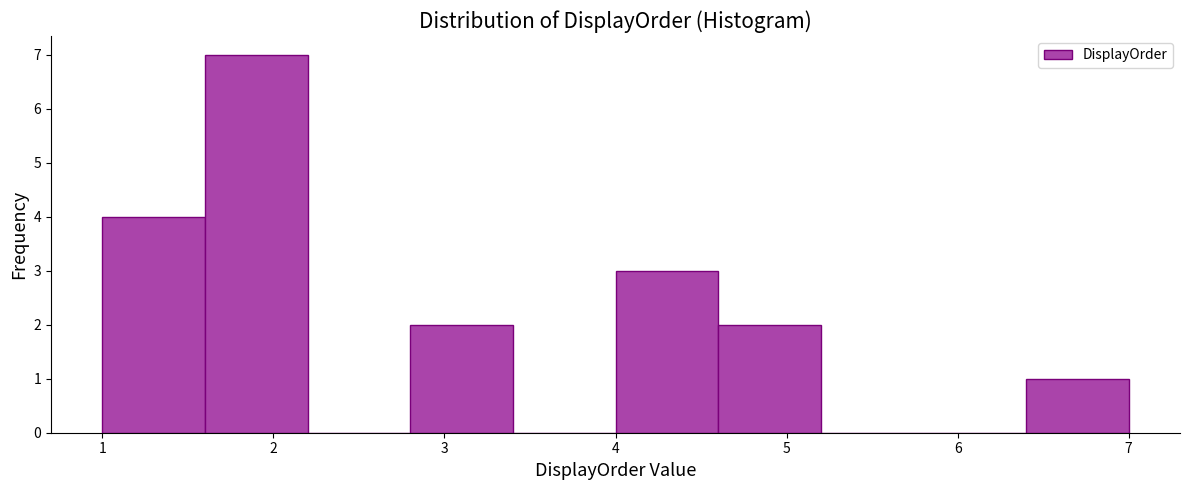

Over which range of the x-axis is the bar tallest?

1.6 to 2.2